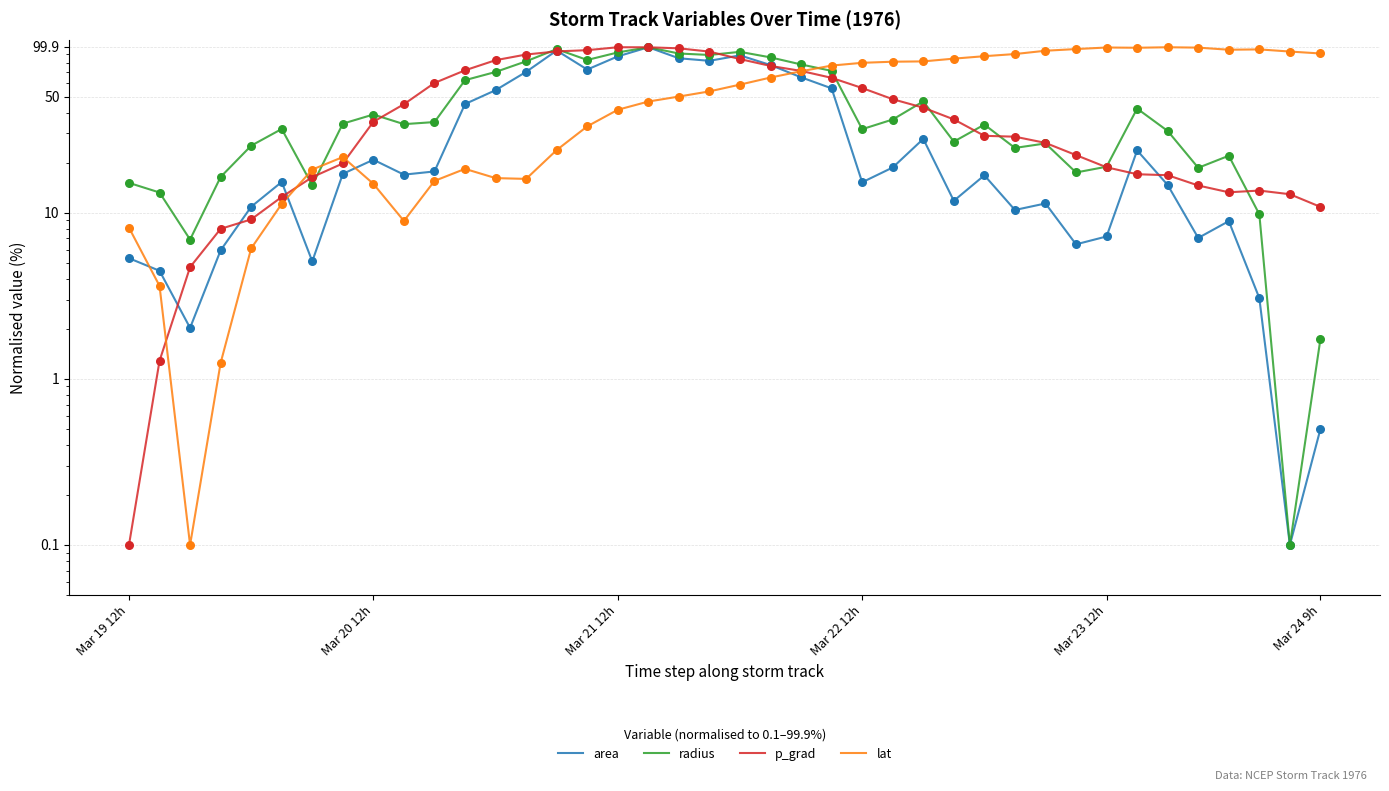

Which series has the widest spread of Y values?

area